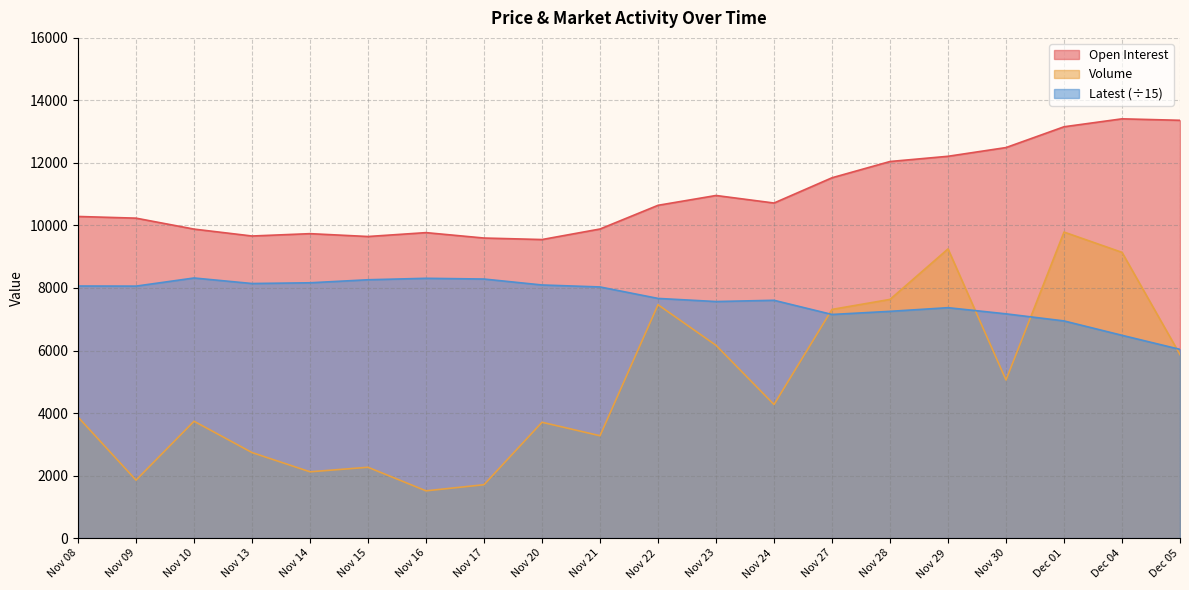

Which series has the largest total across all categories?

Open Interest